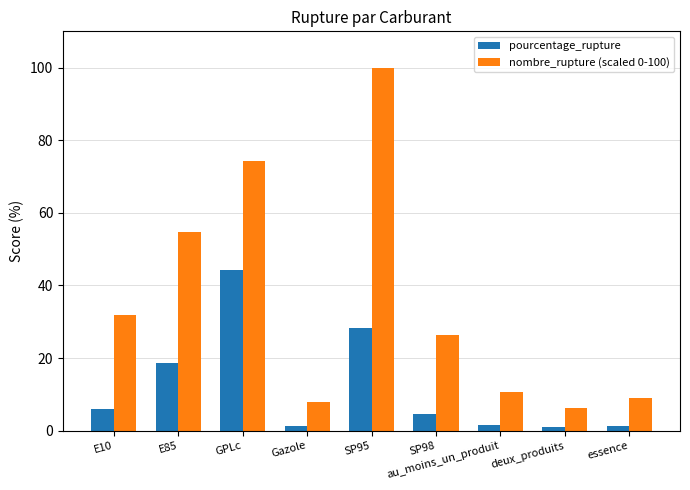

How many bars are there in each group?

2